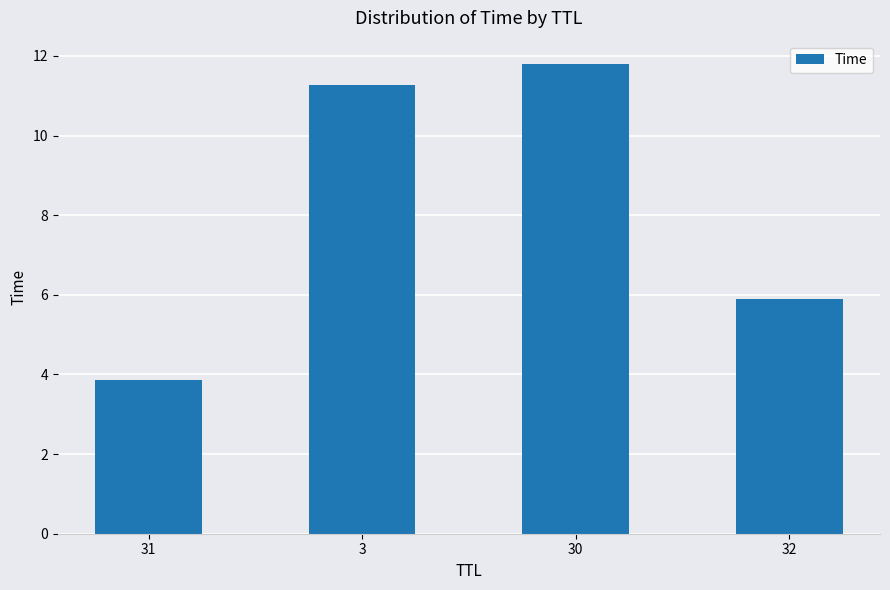

What is the smallest value displayed?

3.9